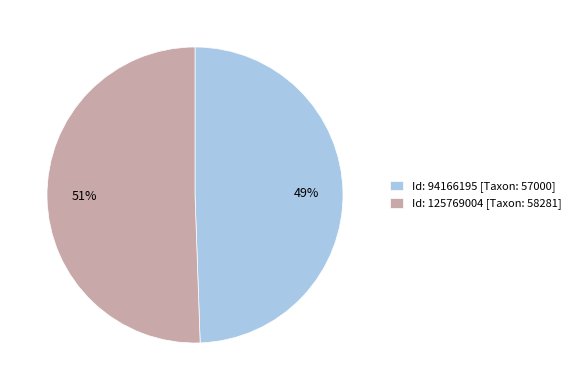

Which has a higher value, Id: 125769004 [Taxon: 58281] or Id: 94166195 [Taxon: 57000]?

Id: 125769004 [Taxon: 58281]